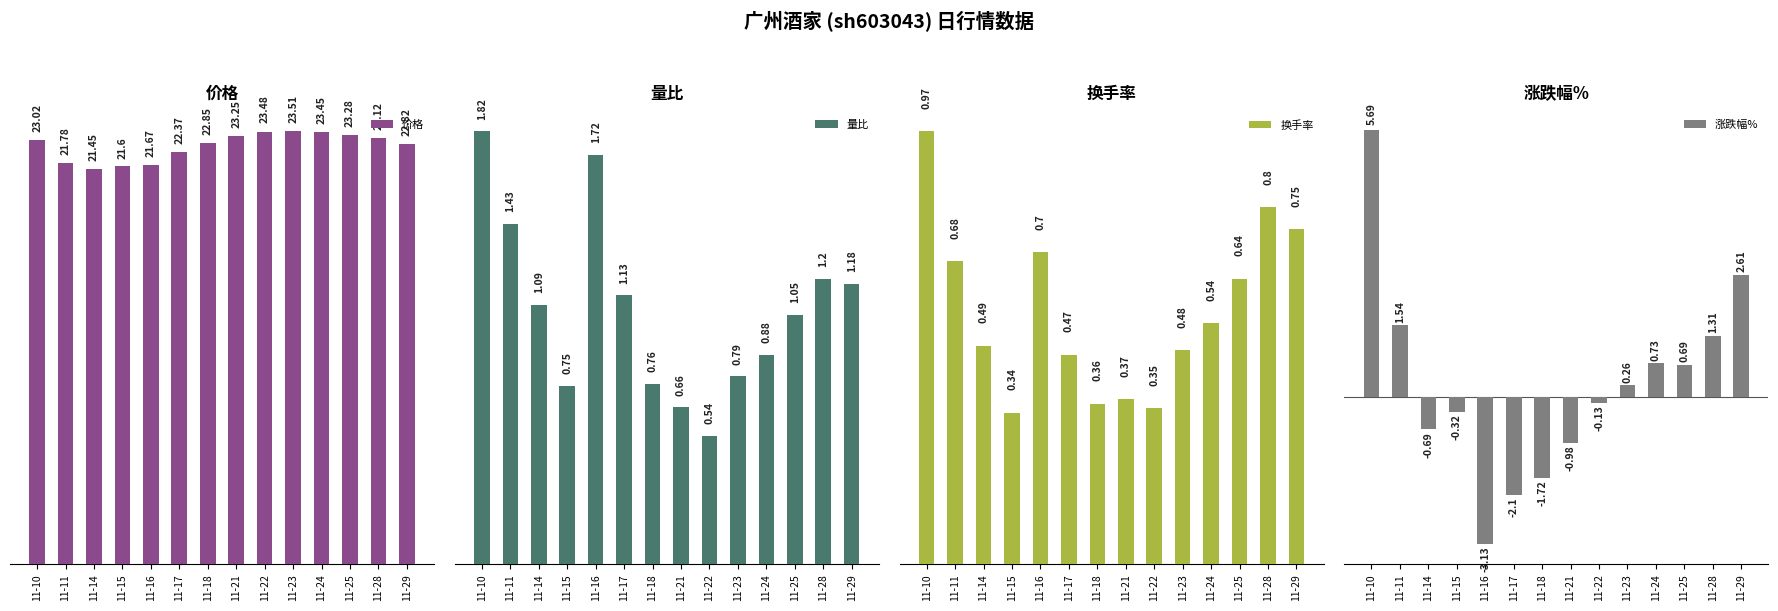

At which category is the sum across all series the highest?

11-10